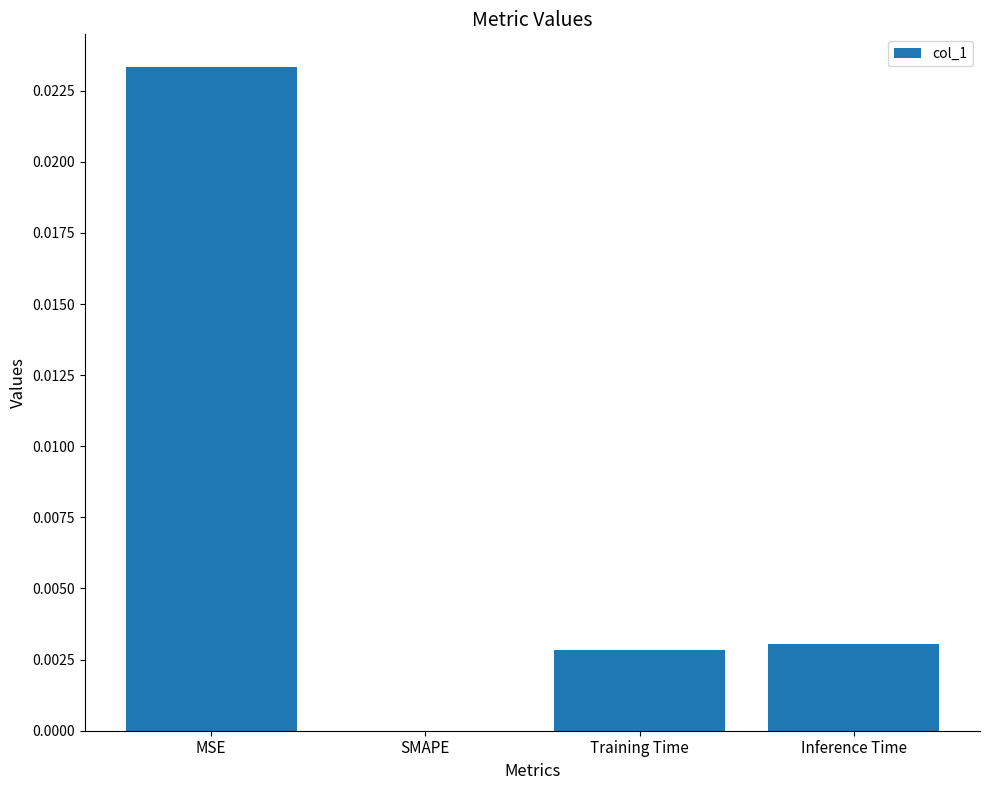

Which category has the highest value across all series?

MSE